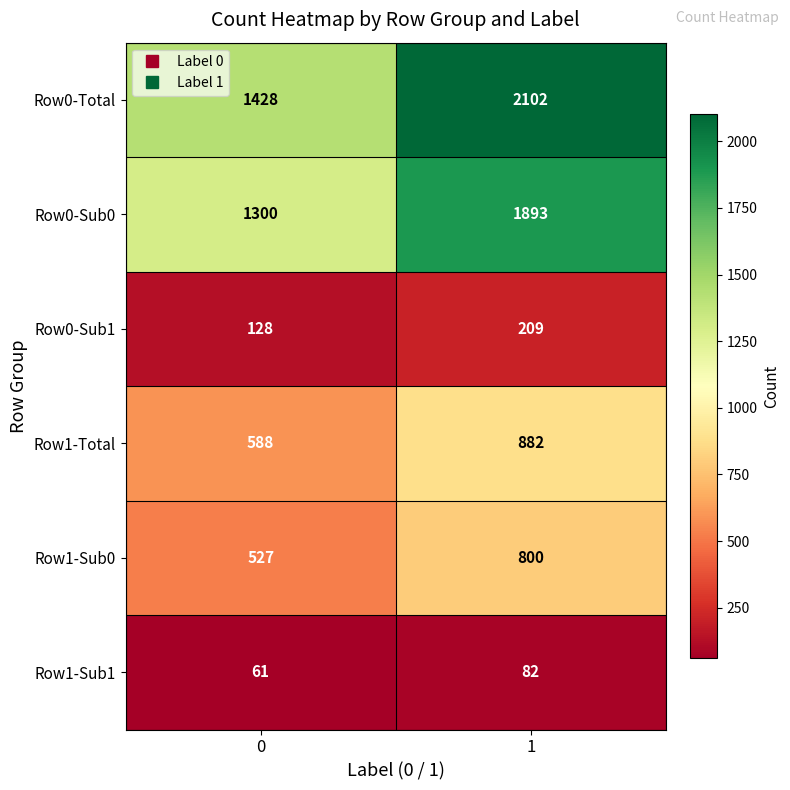

Read the Row0-Sub1 value at 1.

209